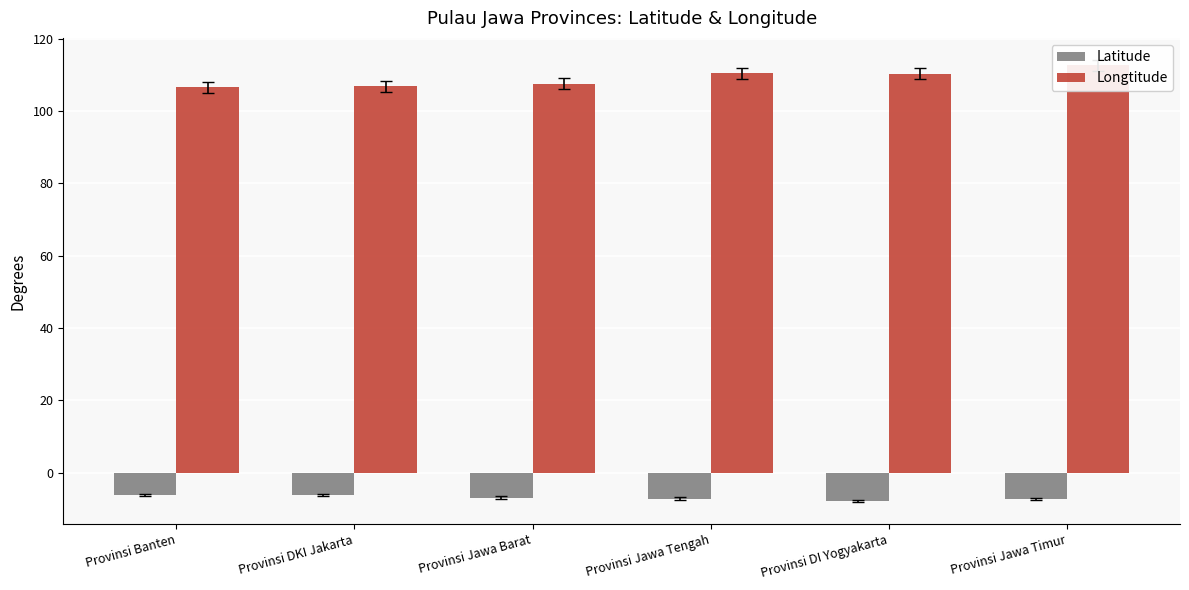

Which label corresponds to the largest value in the chart?

Provinsi Jawa Timur